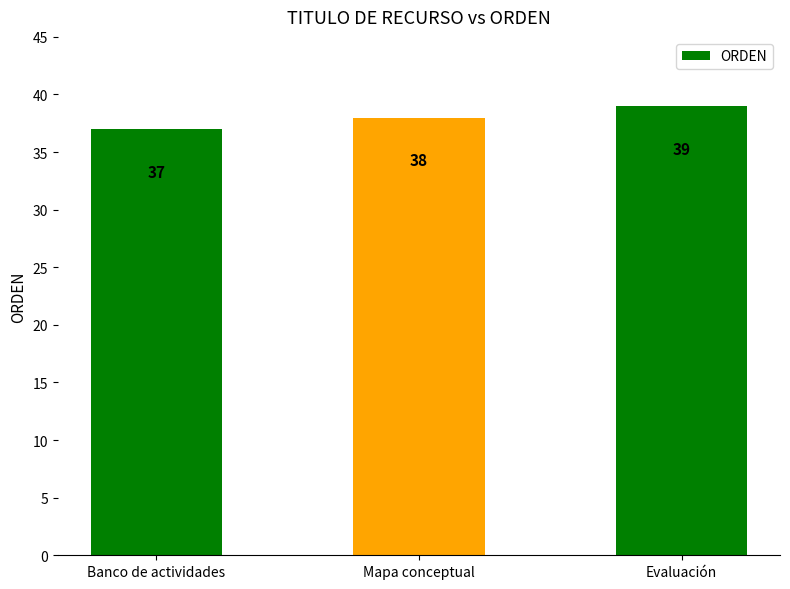

List the labels in order of value, largest first.

Evaluación, Mapa conceptual, Banco de actividades